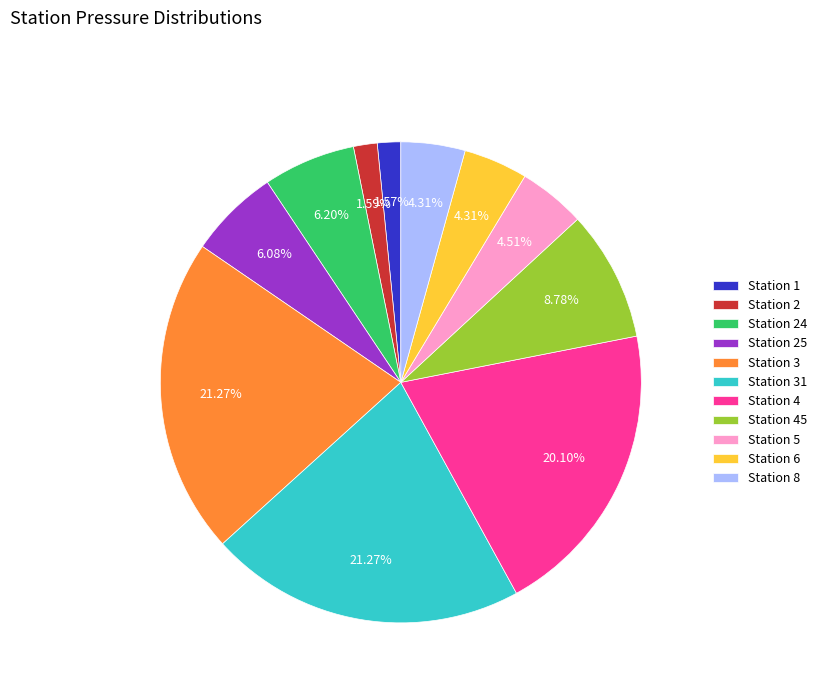

How much of the chart is everything except Station 25?

93.9%